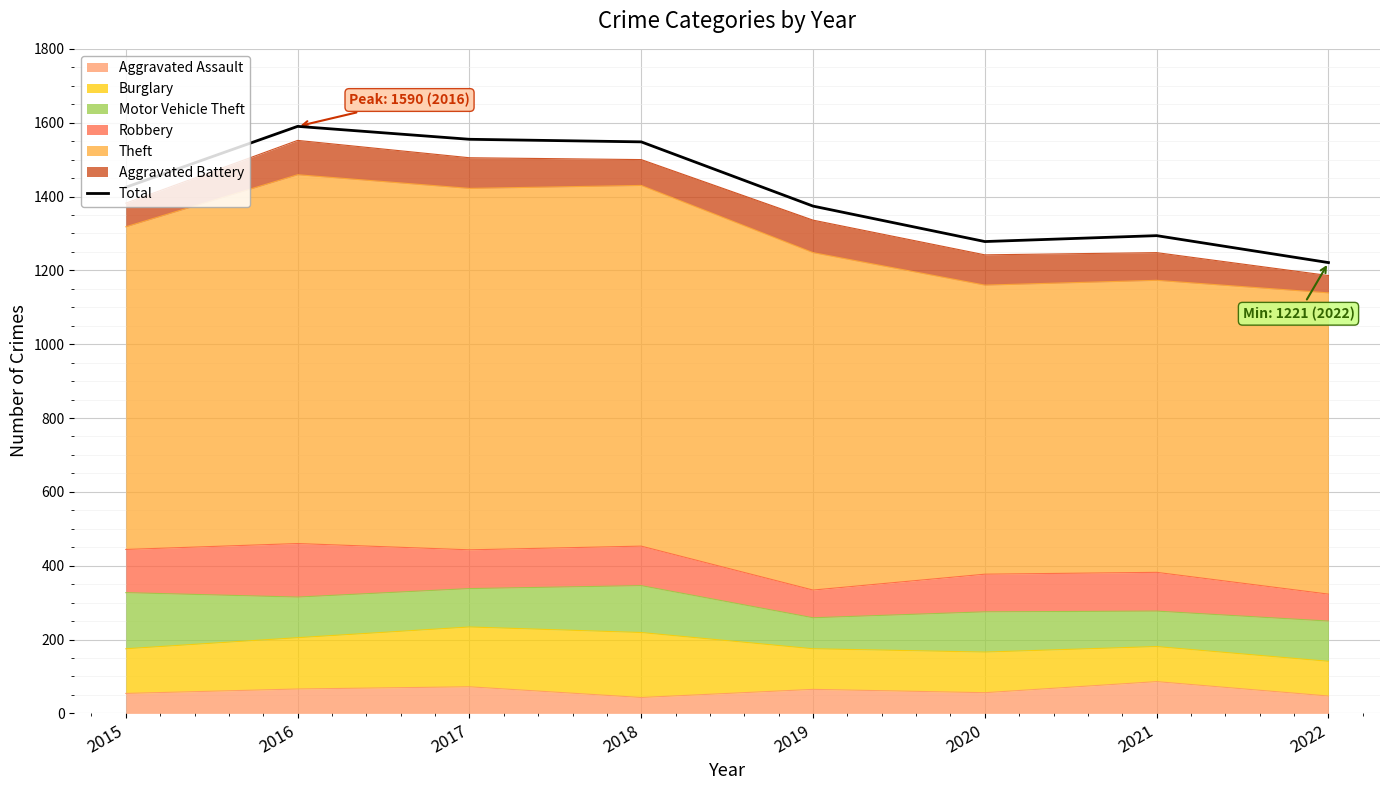

What is the change in value from 2015 to 2022?

-204